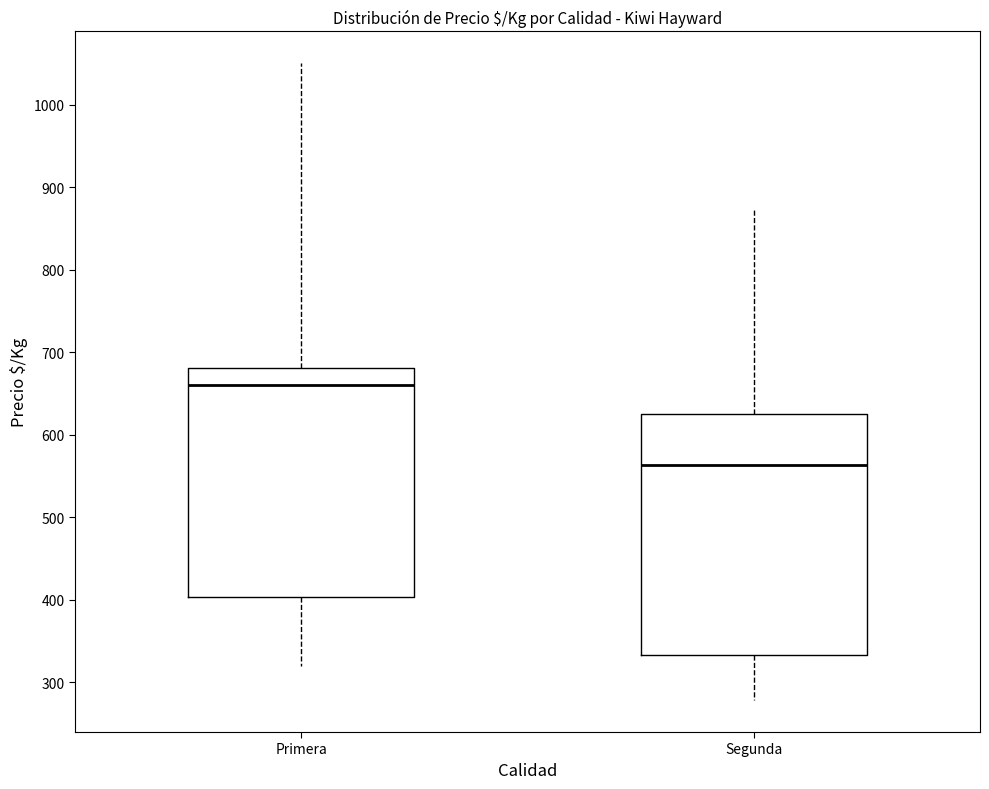

Which box's median line is the highest?

Primera